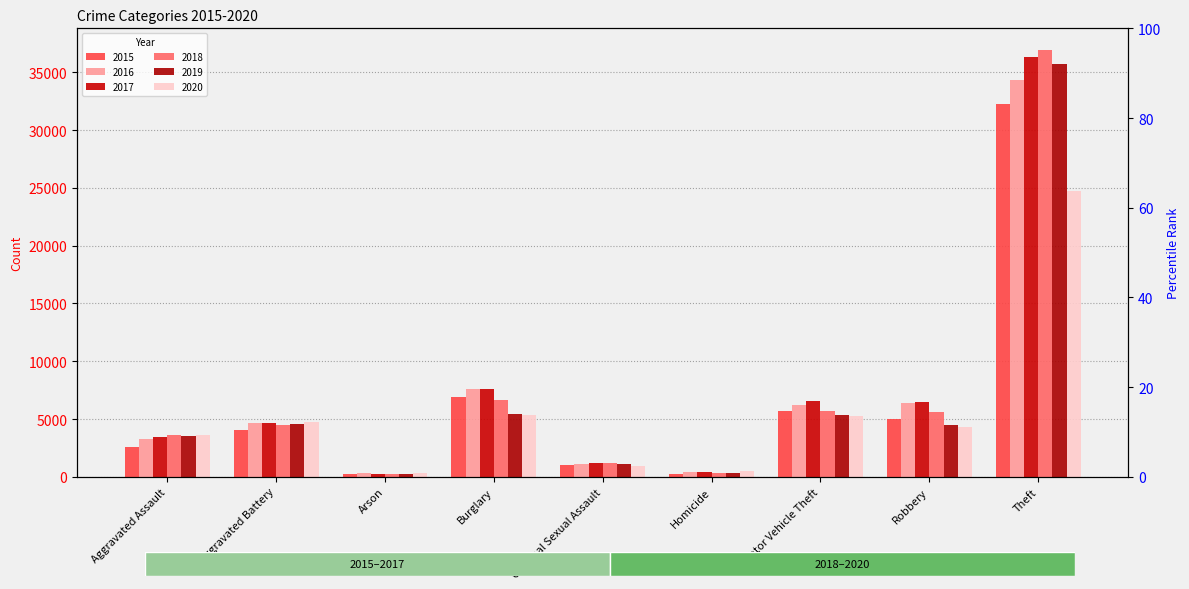

What is the sum of the 2017 values at Theft and Robbery?

42768